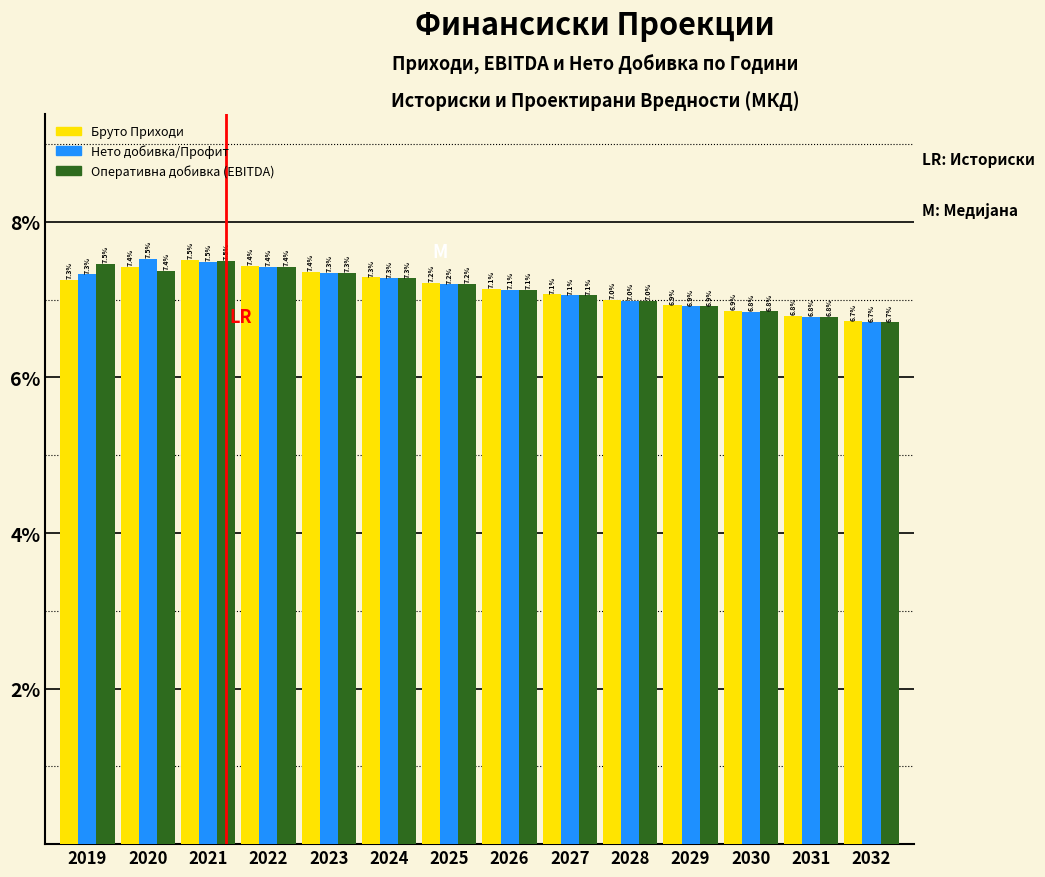

Reading left to right, transcribe all the data shown in this chart.

Бруто Приходи: 2019=7.3	2020=7.4	2021=7.5	2022=7.4	2023=7.4	2024=7.3	2025=7.2	2026=7.1	2027=7.1	2028=7.0	2029=6.9	2030=6.9	2031=6.8	2032=6.7
Нето добивка/Профит: 2019=7.3	2020=7.5	2021=7.5	2022=7.4	2023=7.3	2024=7.3	2025=7.2	2026=7.1	2027=7.1	2028=7.0	2029=6.9	2030=6.8	2031=6.8	2032=6.7
Оперативна добивка (EBITDA): 2019=7.5	2020=7.4	2021=7.5	2022=7.4	2023=7.3	2024=7.3	2025=7.2	2026=7.1	2027=7.1	2028=7.0	2029=6.9	2030=6.8	2031=6.8	2032=6.7